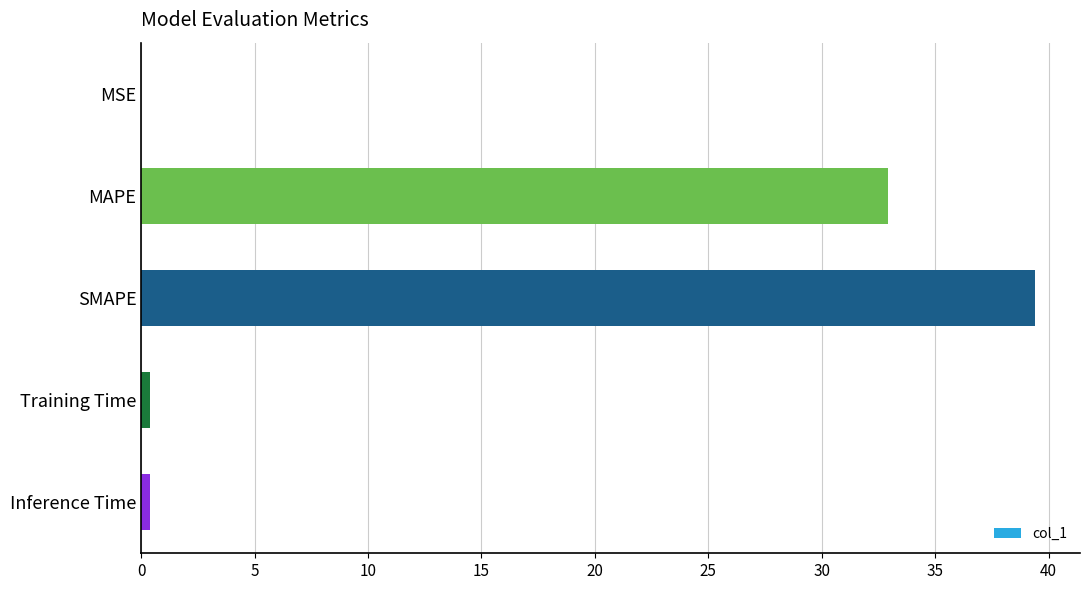

Which has a higher value, SMAPE or Training Time?

SMAPE